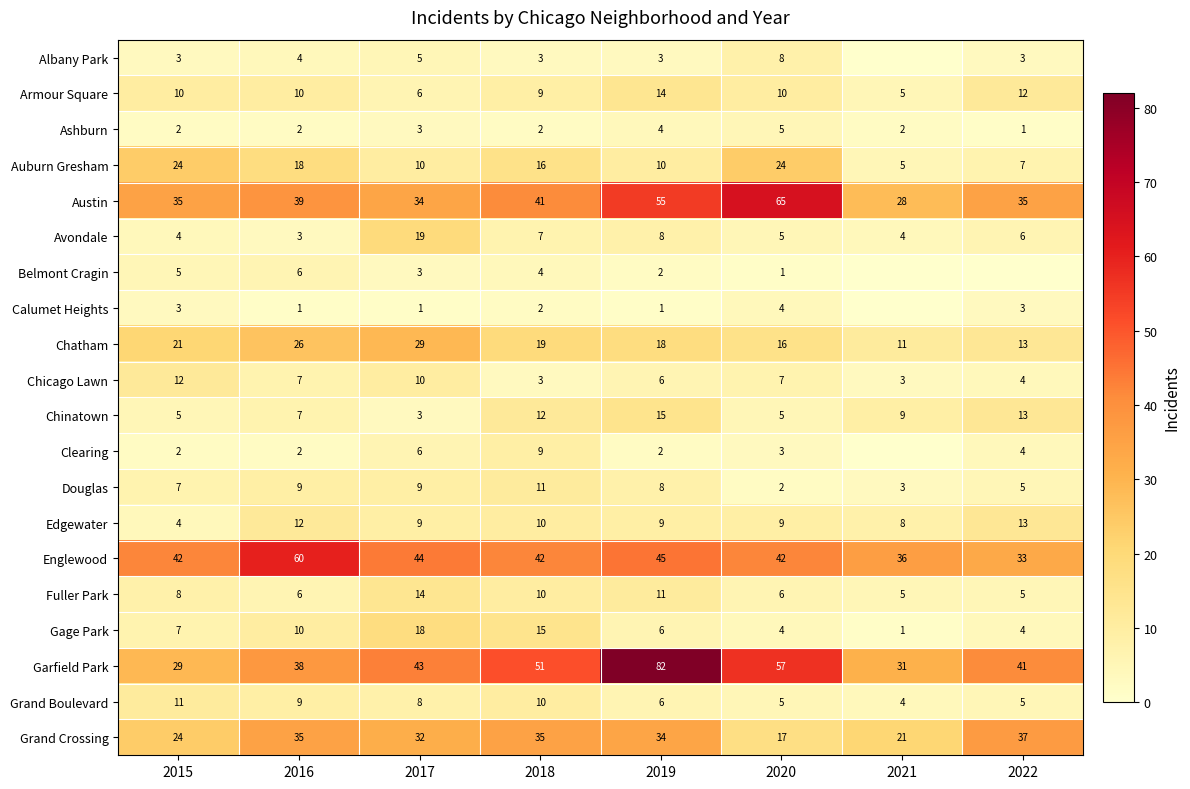

At which label does Chicago Lawn reach its peak?

2015